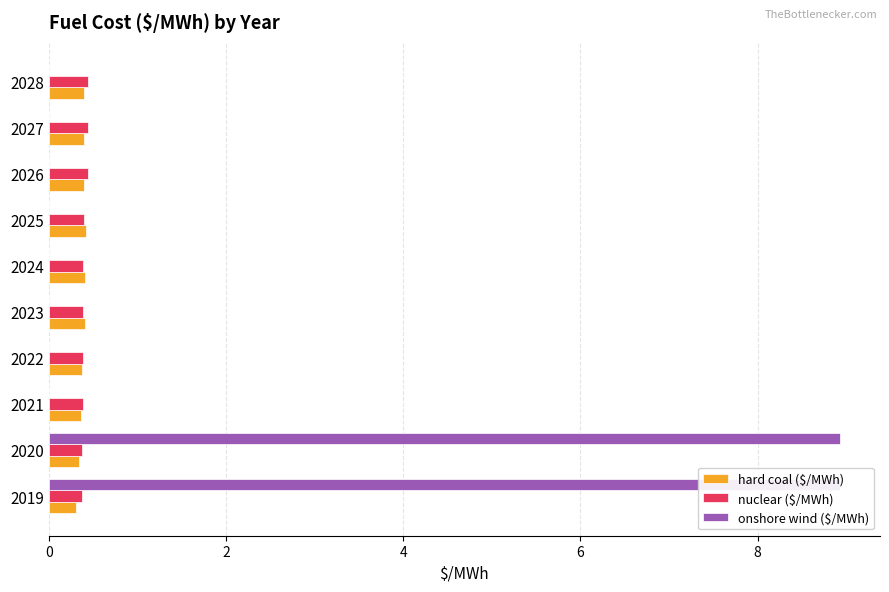

Reading left to right, transcribe all the data shown in this chart.

hard coal ($/MWh): 0.3	0.3	0.4	0.4	0.4	0.4	0.4	0.4	0.4	0.4
nuclear ($/MWh): 0.4	0.4	0.4	0.4	0.4	0.4	0.4	0.4	0.4	0.4
onshore wind ($/MWh): 8.9	8.9	0.0	0.0	0.0	0.0	0.0	0.0	0.0	0.0